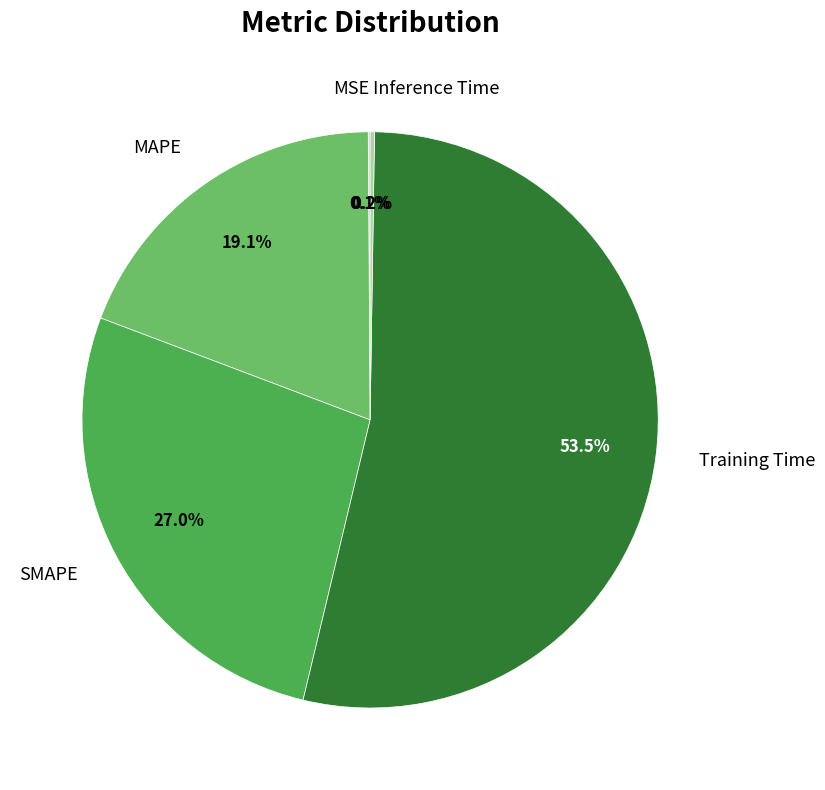

Which slice is the largest?

Training Time